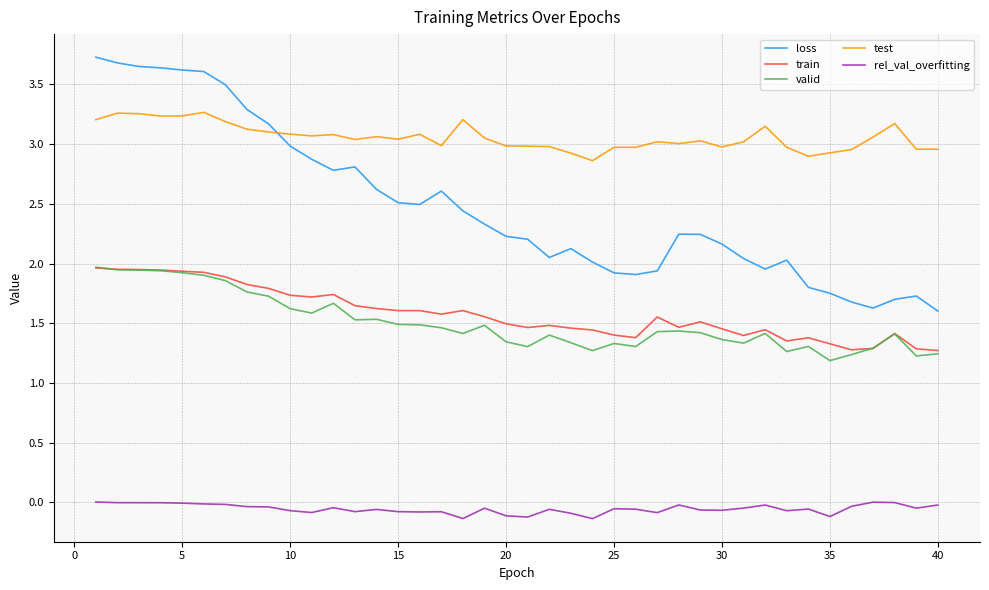

Which series has the largest range (max minus min)?

loss